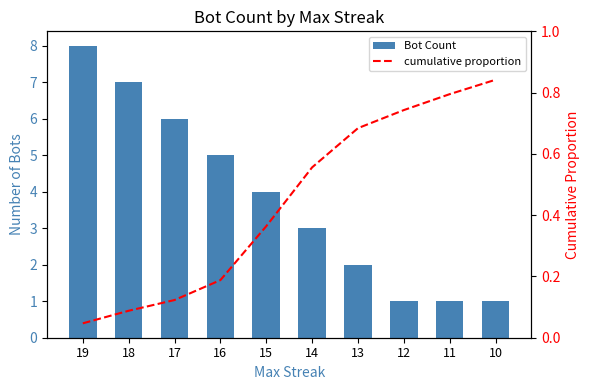

Reading left to right, extract all data points from this chart.

Bot Count: 8.0	7.0	6.0	5.0	4.0	3.0	2.0	1.0	1.0	1.0
cumulative proportion: 0.0	0.1	0.1	0.2	0.4	0.6	0.7	0.7	0.8	0.8